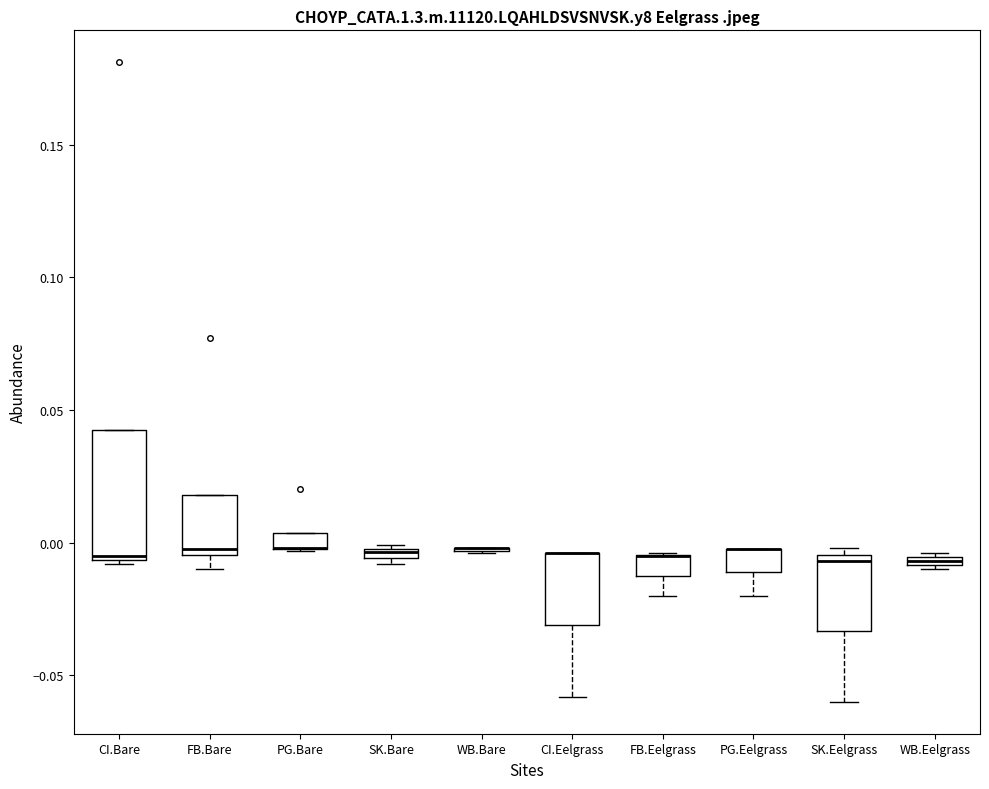

Which box is the tallest, from its lower edge to its upper edge?

CI.Bare